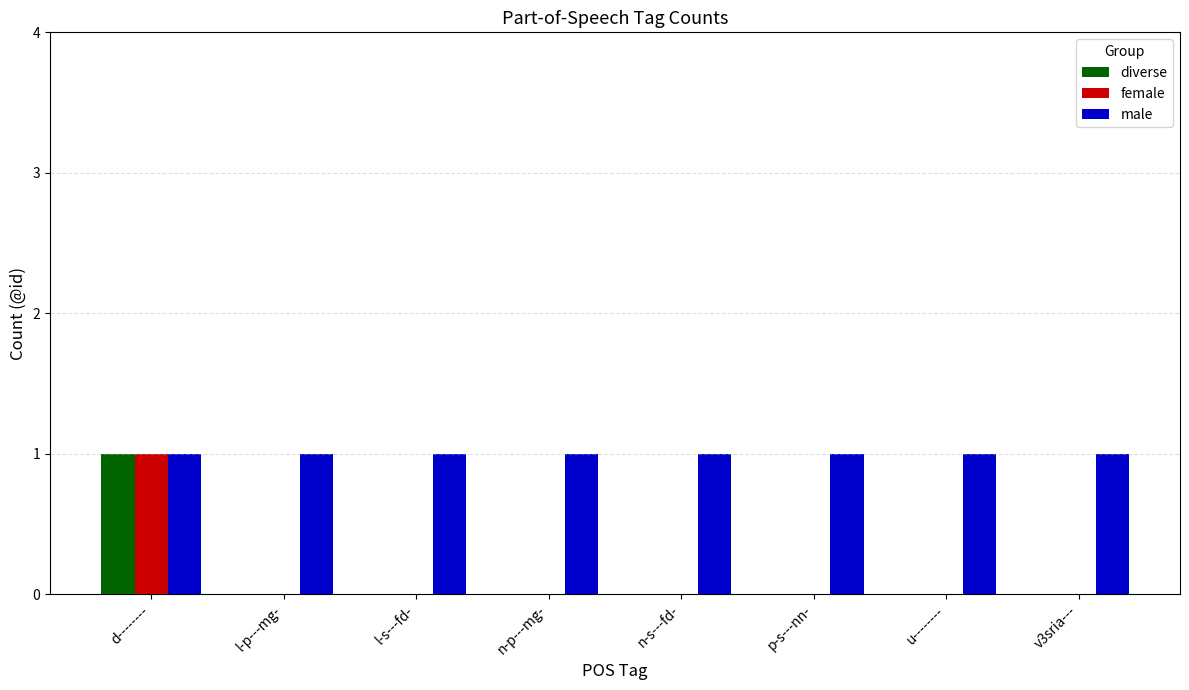

The male series shows 1 at v3sria---. True or false?

True